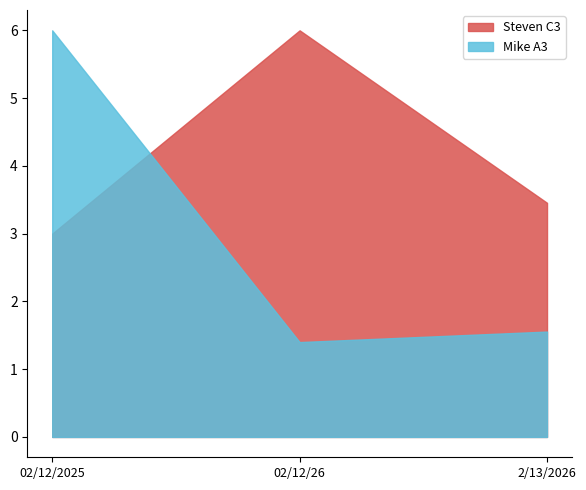

Which category has the lowest value across all series?

02/12/26